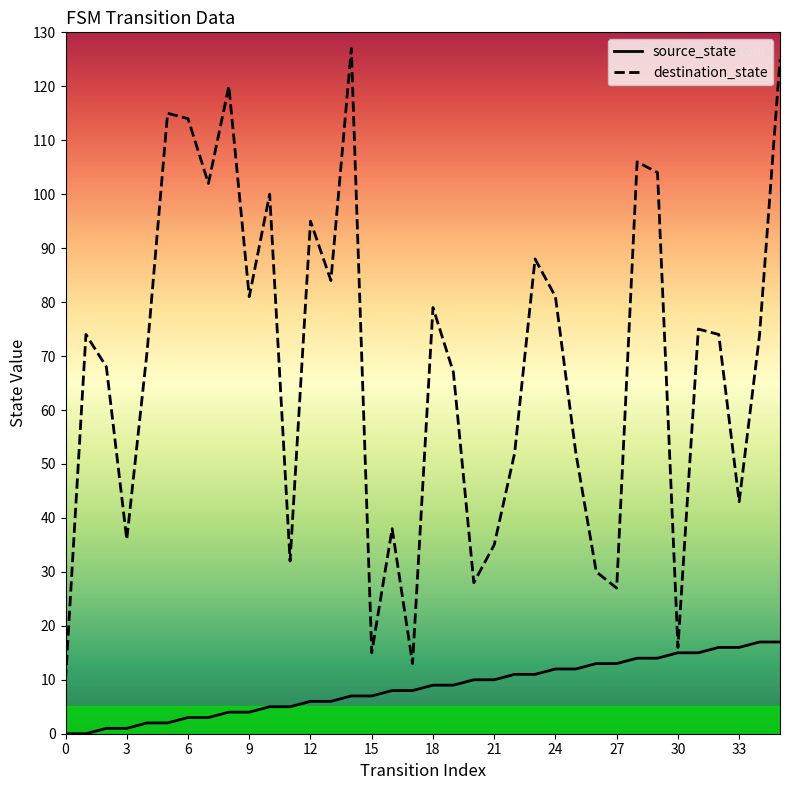

Which series has the largest range (max minus min)?

destination_state